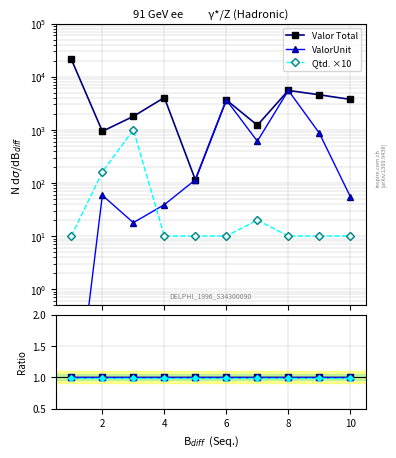

Does the chart display data point markers on the line(s)?

Yes